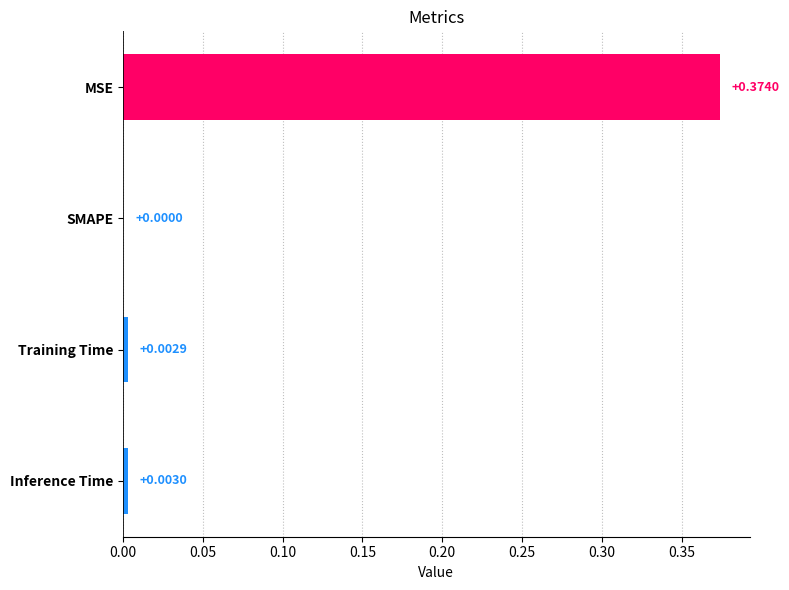

At which category does the chart reach its peak across all series?

MSE